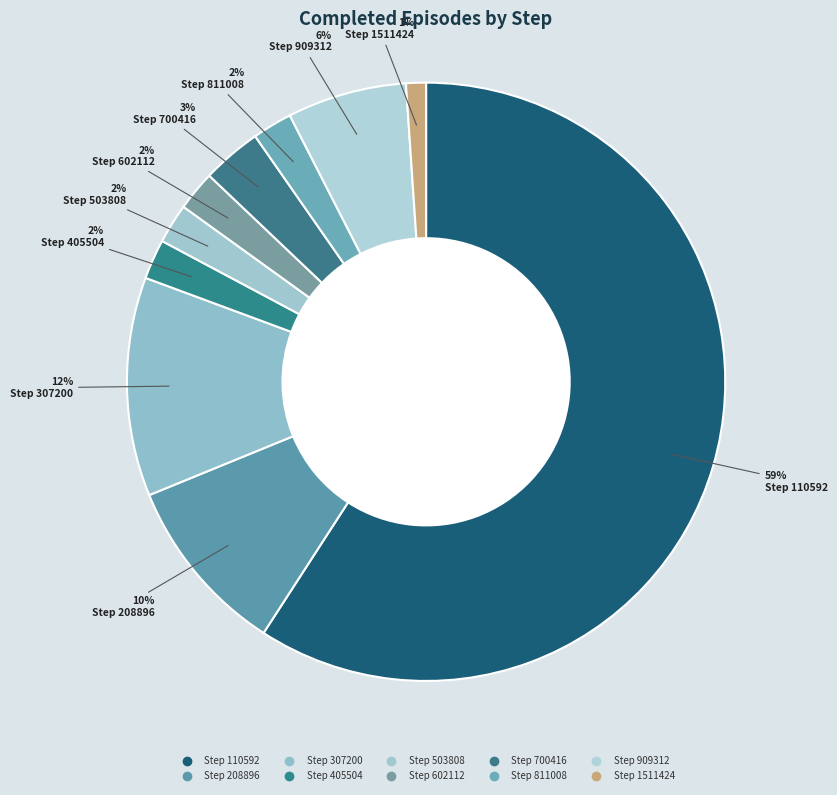

Which slice is the smallest?

Step 1511424